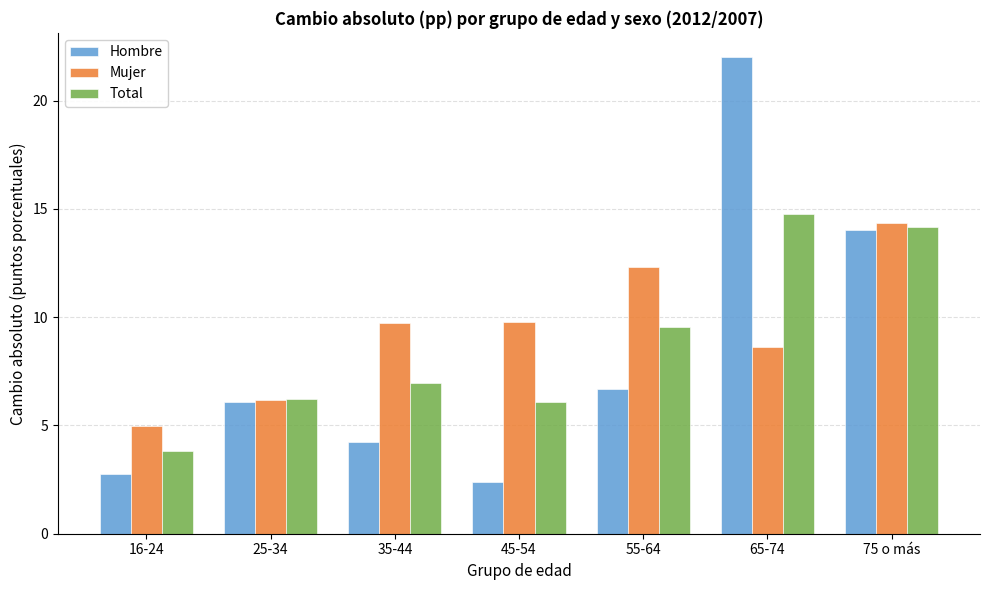

Count the number of categories in the chart.

7